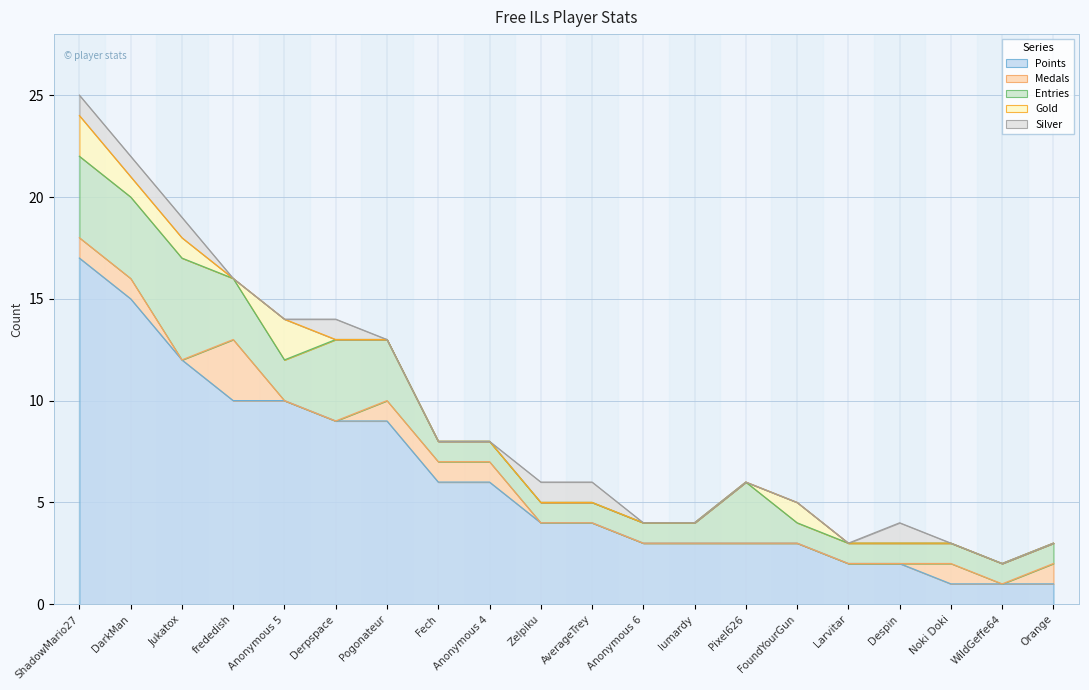

How many values in the Points series exceed 4?

9